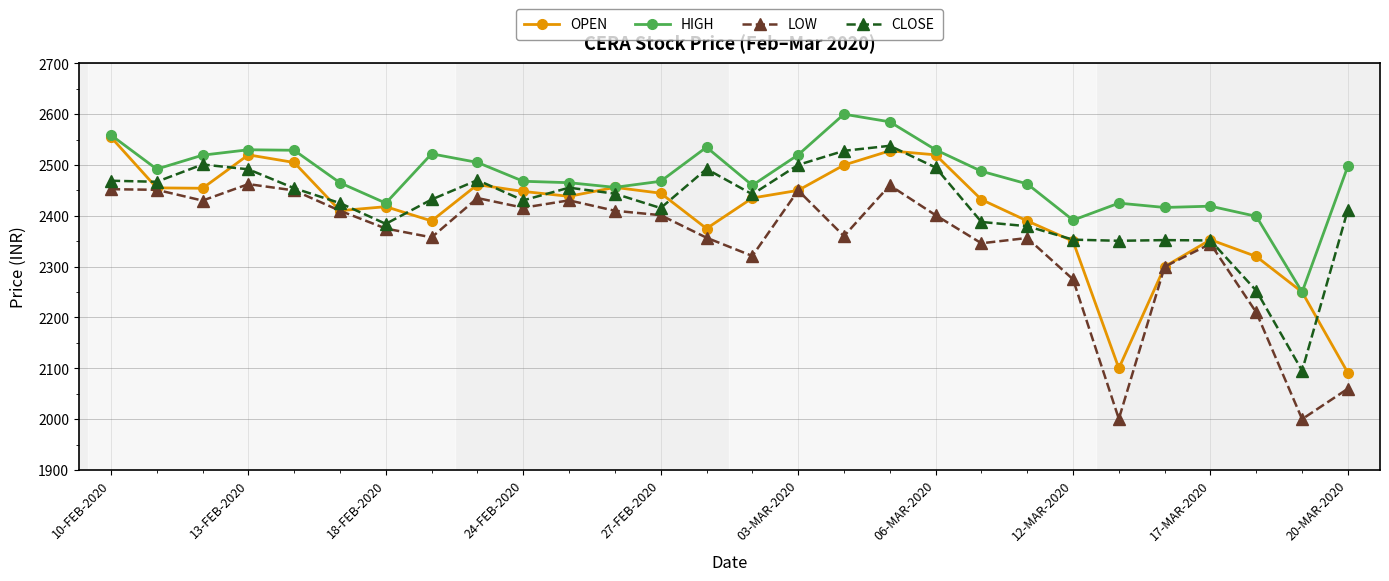

At how many categories does at least one series exceed 2156?

28